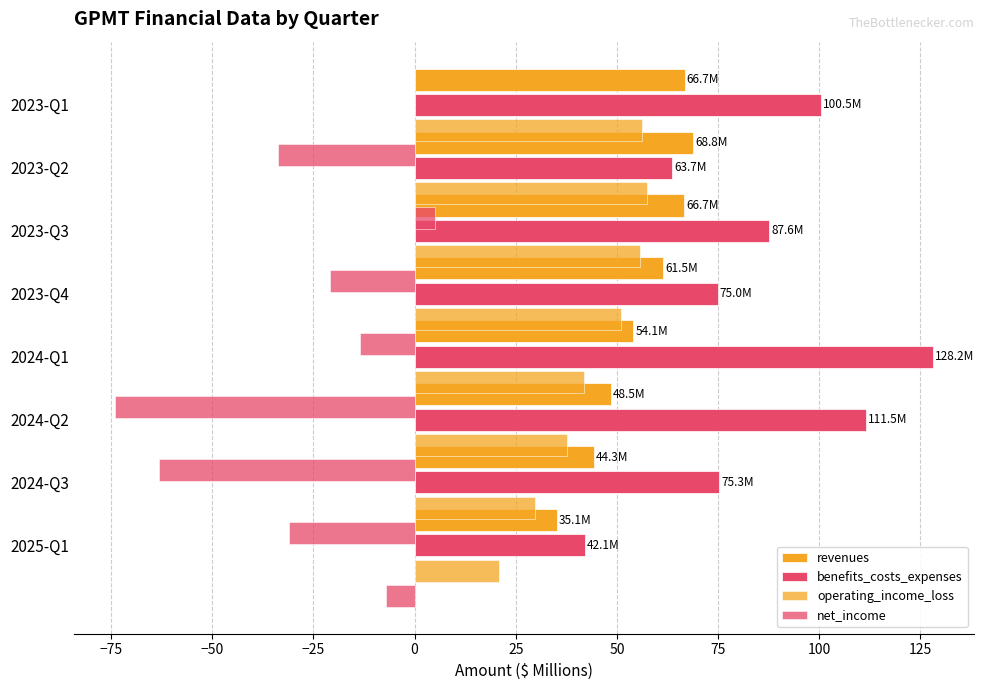

List the series in order of their peak value, highest first.

benefits_costs_expenses, revenues, operating_income_loss, net_income